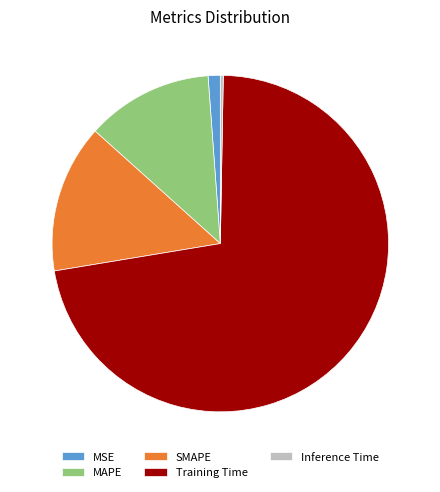

What is the majority slice?

Training Time